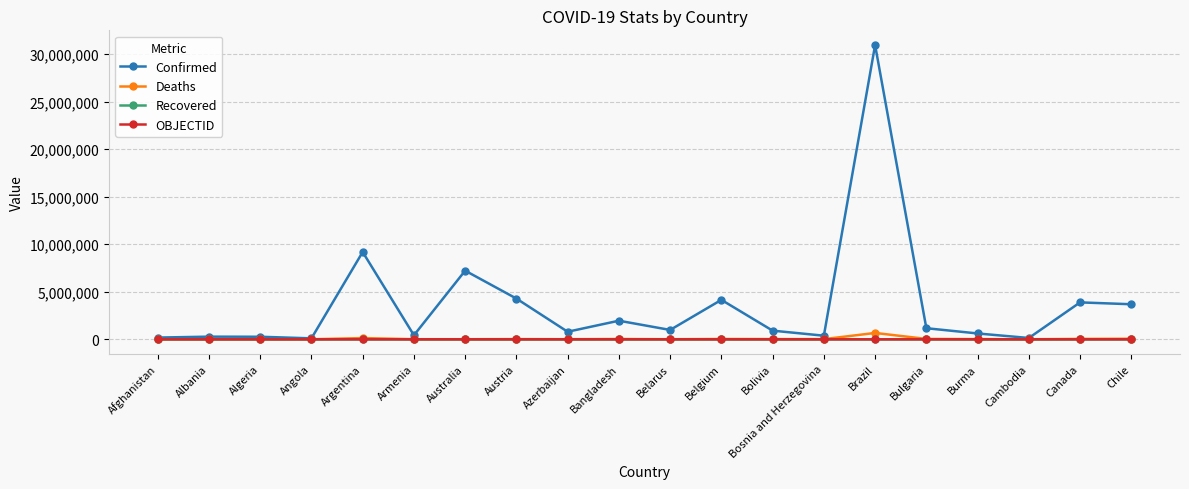

At which category does the chart reach its peak across all series?

Brazil